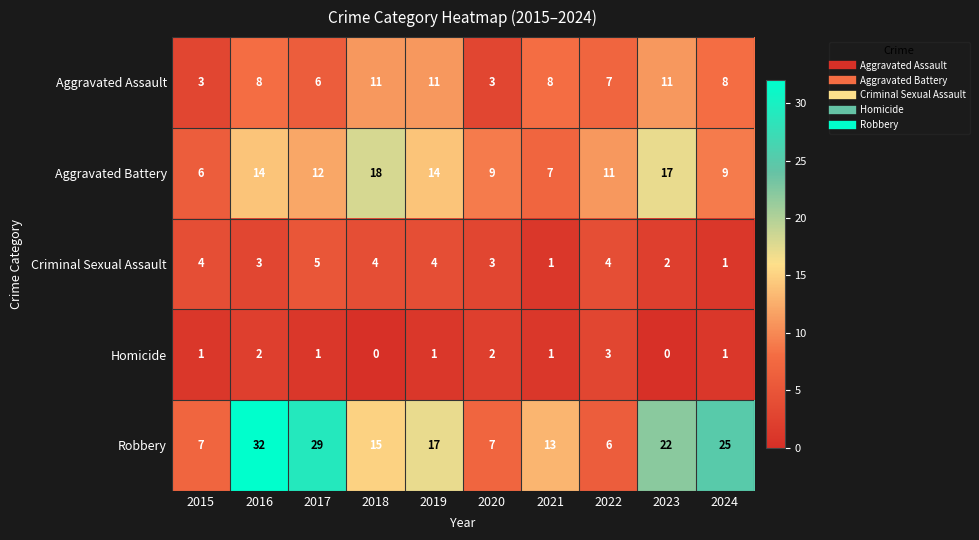

Rank the series at 2022 from lowest to highest value.

Homicide, Criminal Sexual Assault, Robbery, Aggravated Assault, Aggravated Battery